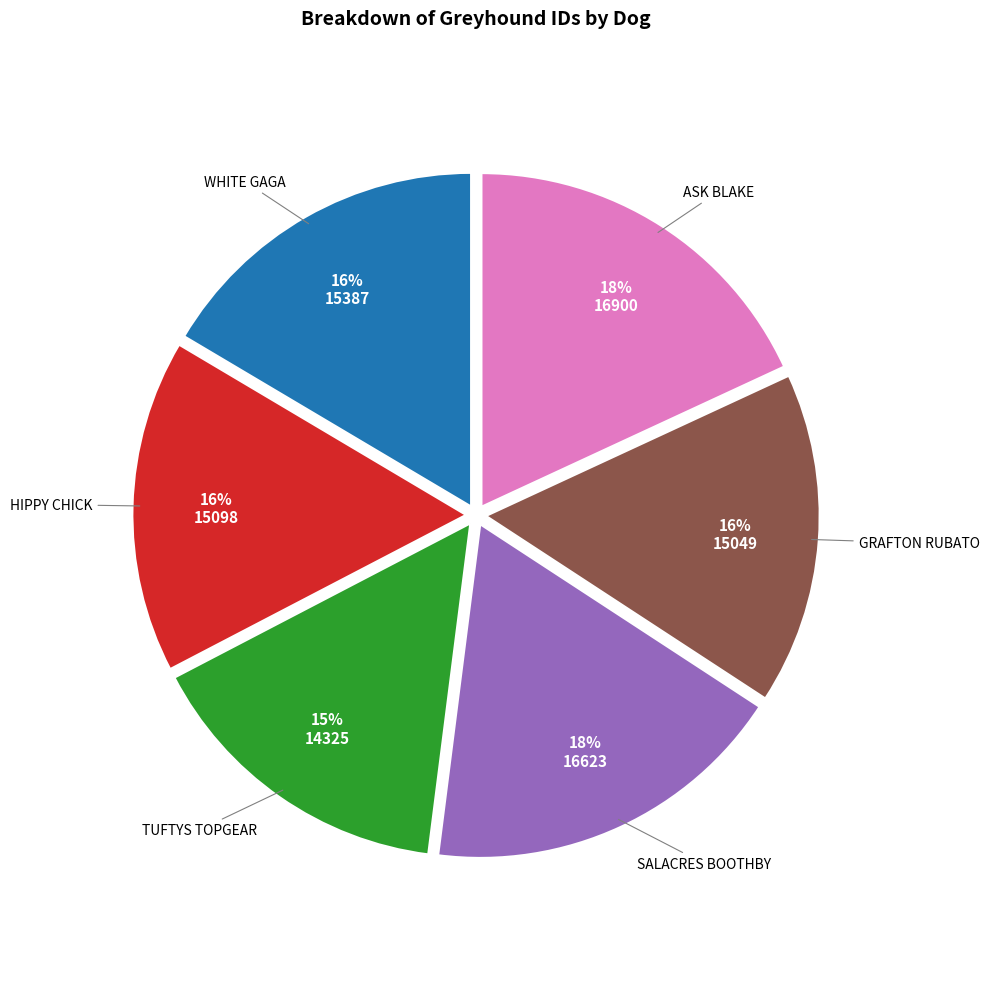

To the nearest percent, what is the combined percentage of GRAFTON RUBATO and SALACRES BOOTHBY?

34%